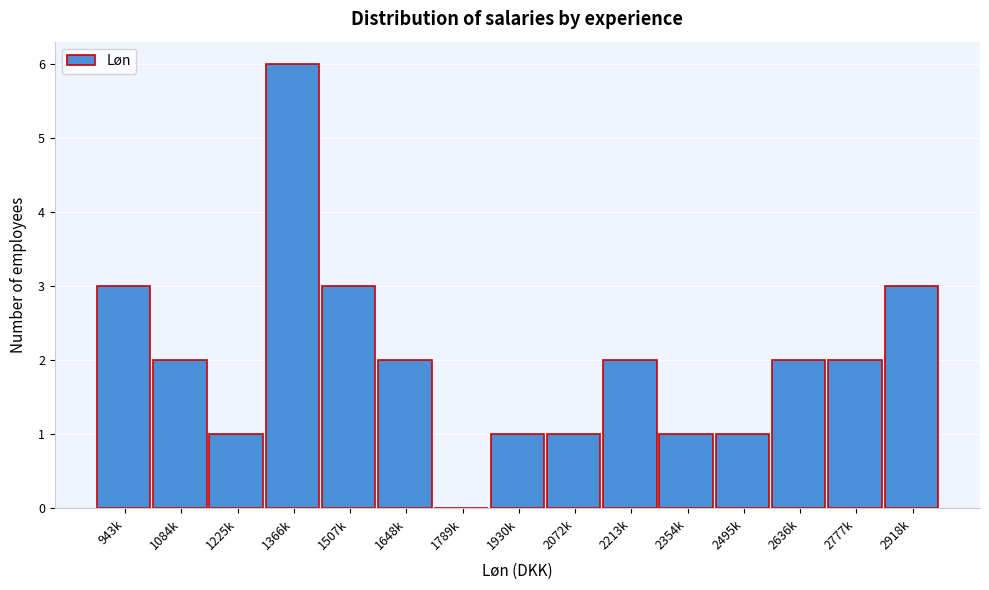

Reading left to right, what are all the values shown in this chart?

943k=3	1084k=2	1225k=1	1366k=6	1507k=3	1648k=2	1789k=0	1930k=1	2072k=1	2213k=2	2354k=1	2495k=1	2636k=2	2777k=2	2918k=3